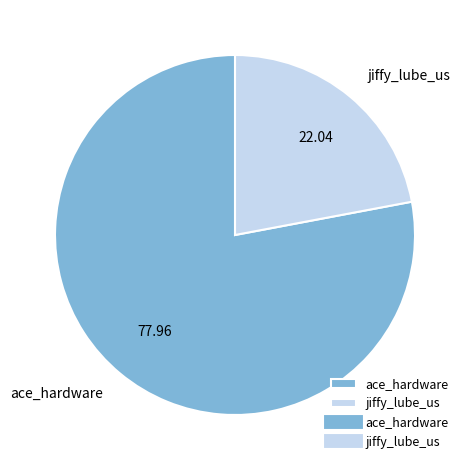

What is the ratio of the value at ace_hardware to the value at jiffy_lube_us?

3.5